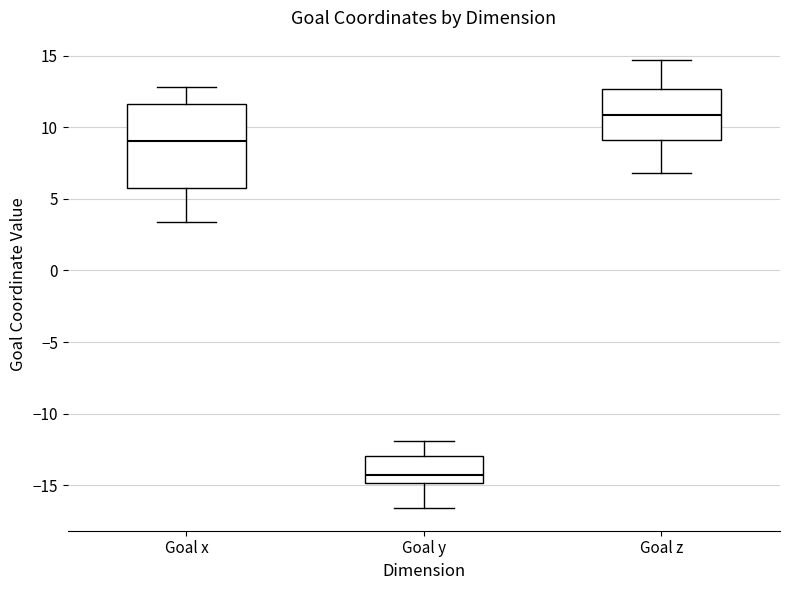

Where is the upper edge of the box for Goal x on the y-axis? The values are not printed on the chart, so give them approximately, as read against the axis.

11.5